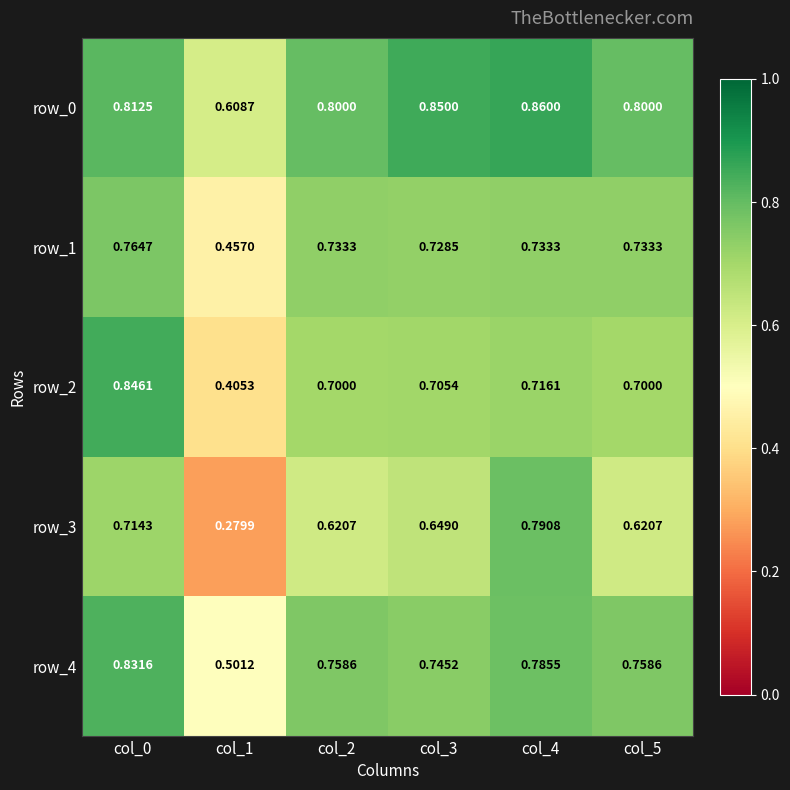

What is the sum of all row_3 values?

3.7